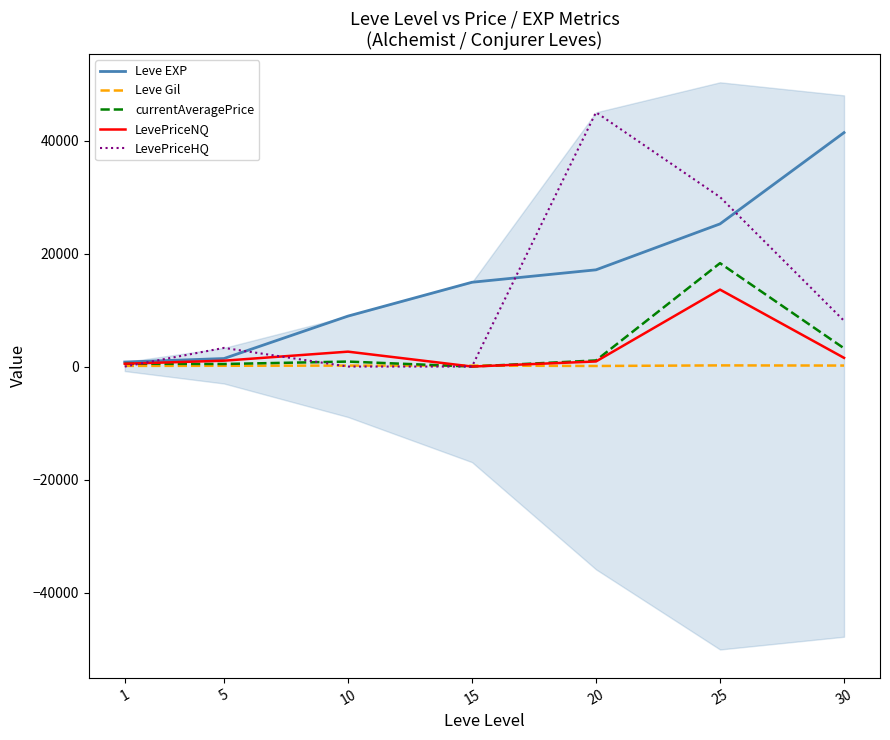

Which has a higher value, 20 or 15?

20